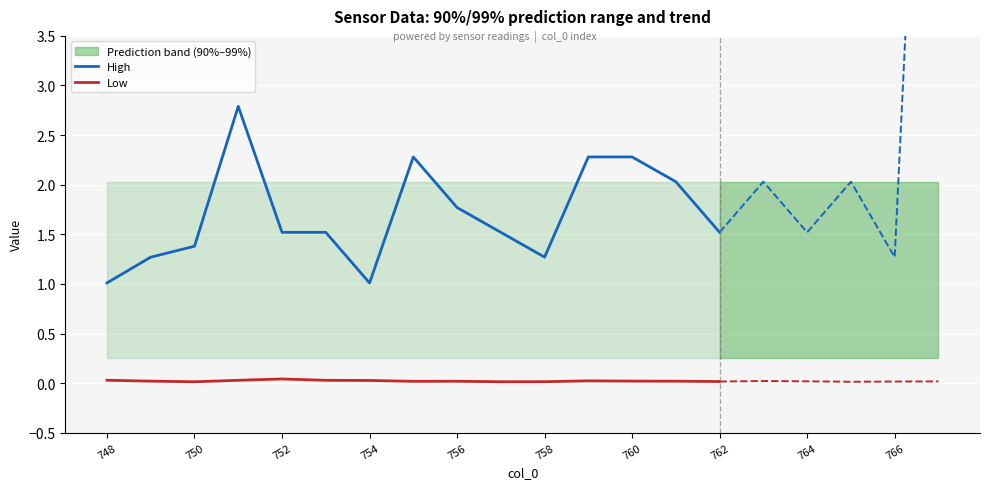

Rank the series by their average value, from lowest to highest.

Low, High